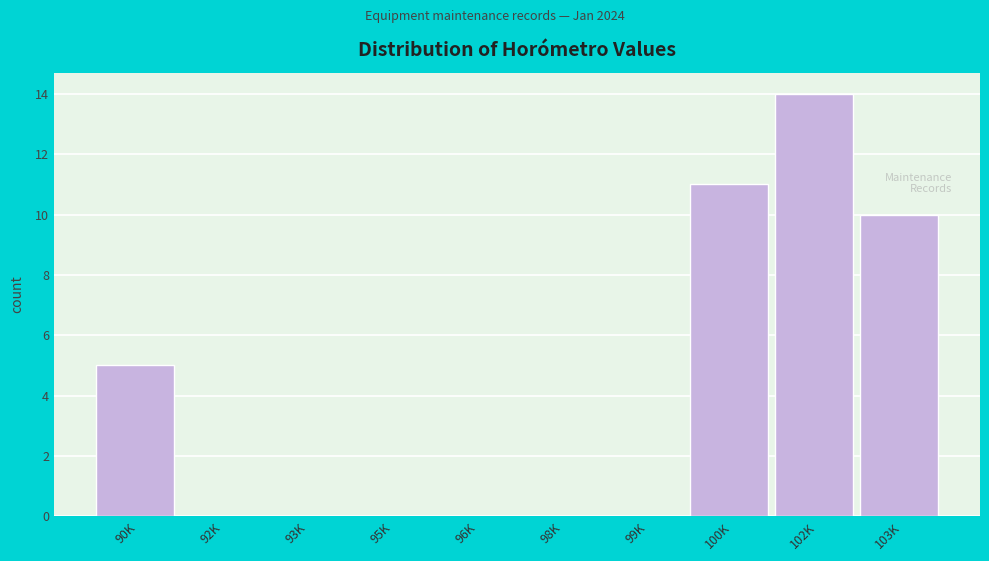

Reading left to right, what are all the values shown in this chart?

90K=5	92K=0	93K=0	95K=0	96K=0	98K=0	99K=0	100K=11	102K=14	103K=10